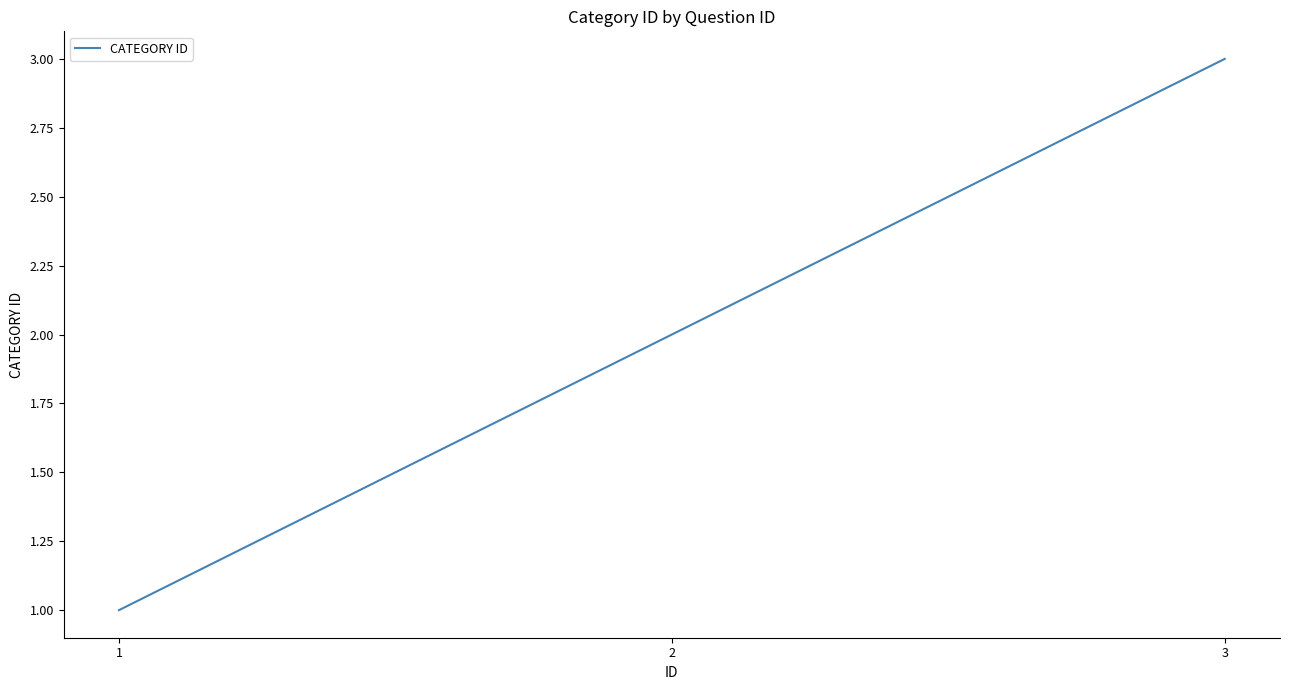

What is the change in value from 2 to 3?

+1